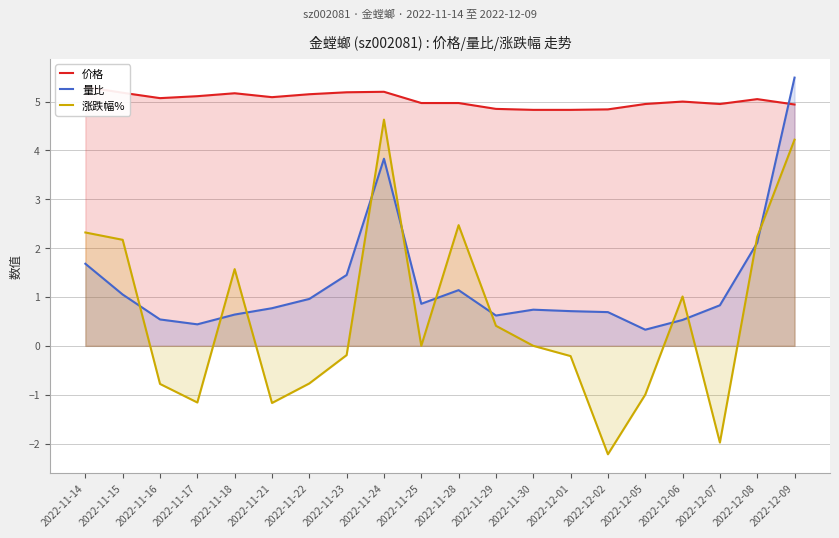

What is the greatest value displayed?

5.5